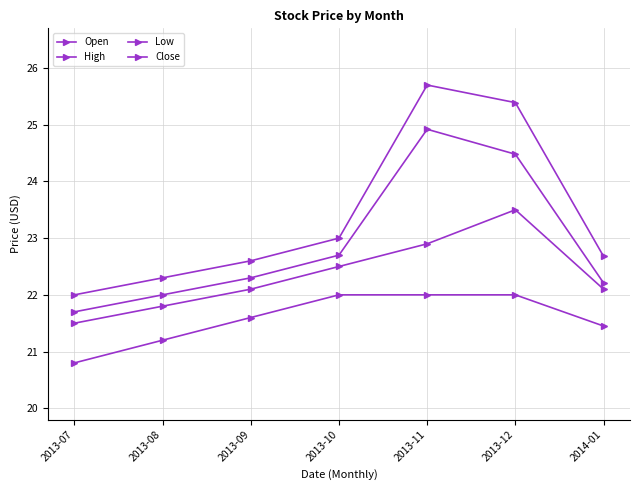

List the series in order of their peak value, highest first.

High, Close, Open, Low